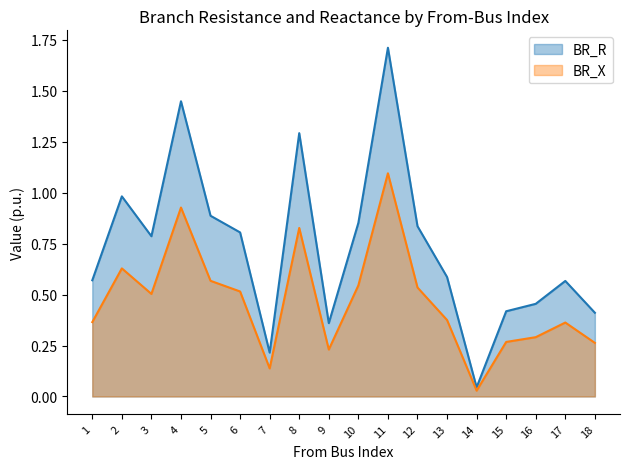

Which category has the highest value across all series?

11